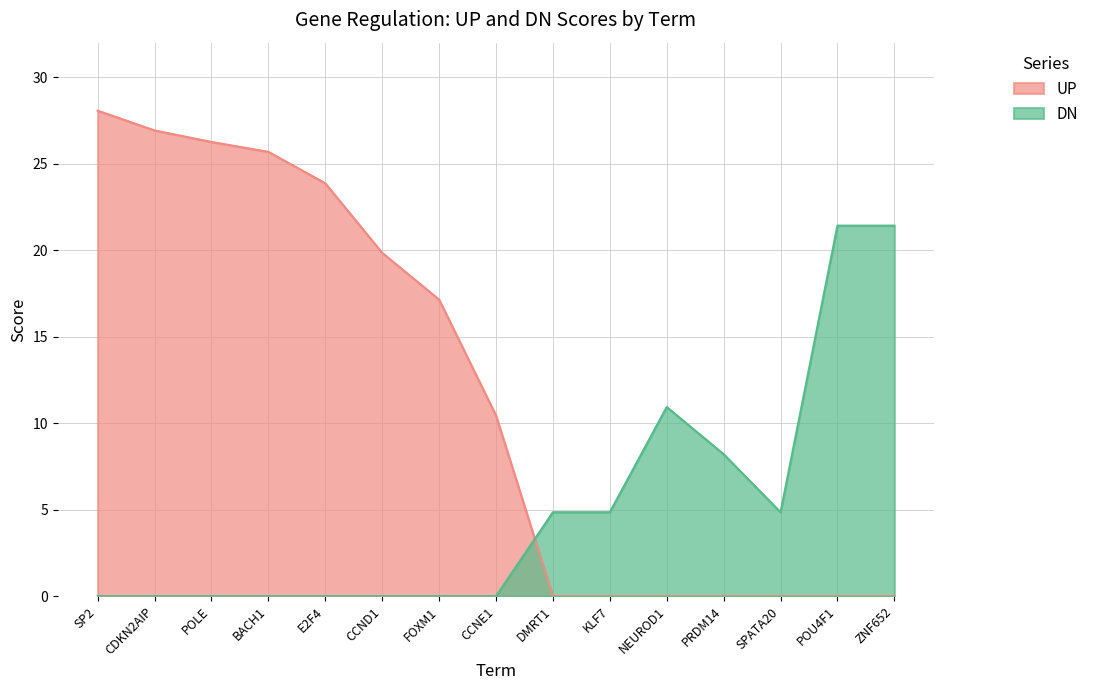

Reading right to left, extract all data points from this chart.

UP: ZNF652=0.0	POU4F1=0.0	SPATA20=0.0	PRDM14=0.0	NEUROD1=0.0	KLF7=0.0	DMRT1=0.0	CCNE1=10.4	FOXM1=17.1	CCND1=19.8	E2F4=23.9	BACH1=25.7	POLE=26.3	CDKN2AIP=26.9	SP2=28.1
DN: ZNF652=21.4	POU4F1=21.4	SPATA20=4.9	PRDM14=8.2	NEUROD1=10.9	KLF7=4.9	DMRT1=4.9	CCNE1=0.0	FOXM1=0.0	CCND1=0.0	E2F4=0.0	BACH1=0.0	POLE=0.0	CDKN2AIP=0.0	SP2=0.0